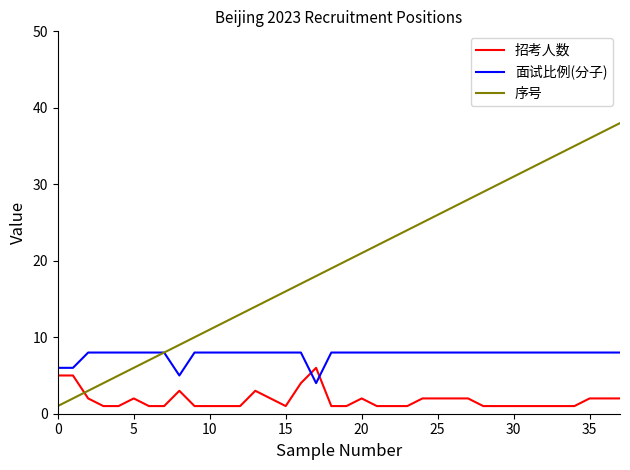

Which series has the largest range (max minus min)?

序号